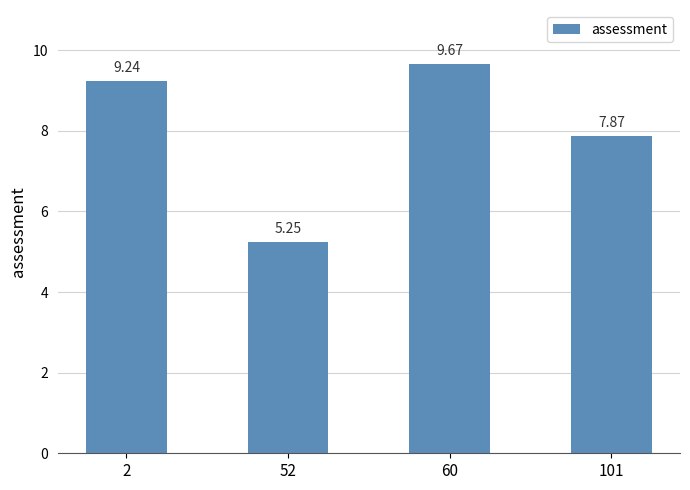

Approximately how many times larger is the value at 101 compared to 60?

0.8